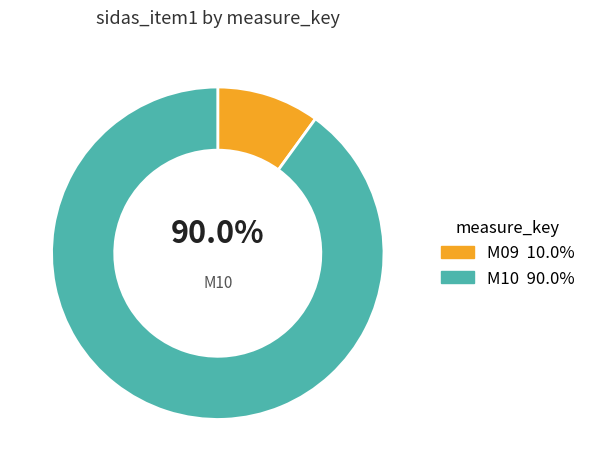

To the nearest percent, what is the combined percentage of M09 and M10?

100%